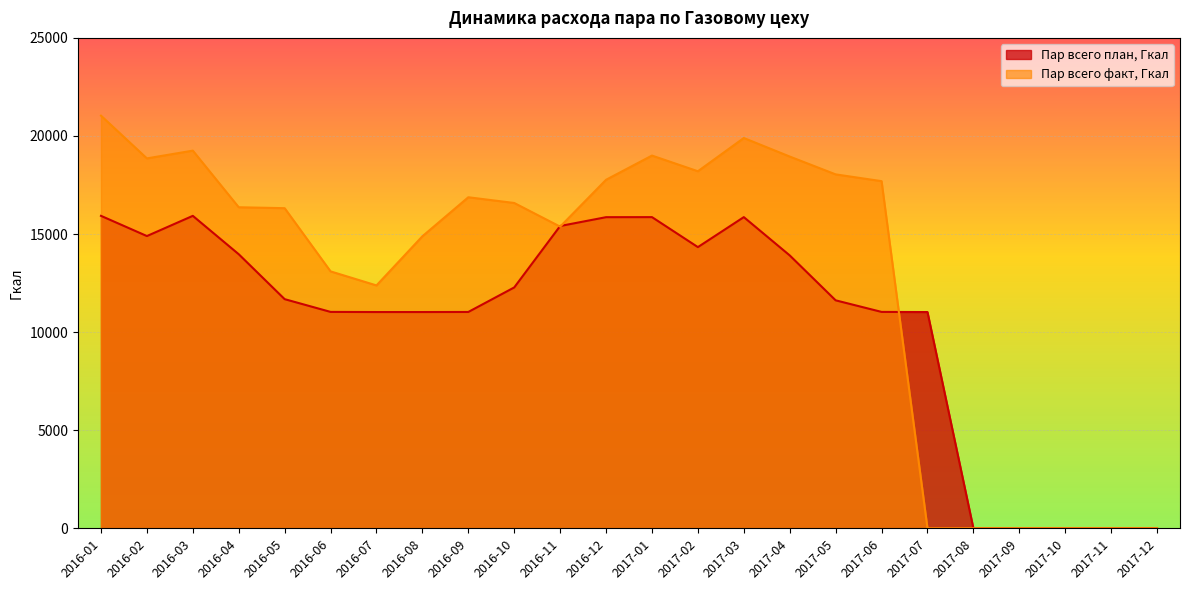

Reading left to right, extract all data points from this chart.

Пар всего план, Гкал: 15928.0	14898.0	15928.0	13971.0	11681.2	11031.0	11024.0	11024.0	11028.0	12278.4	15410.0	15860.0	15863.0	14334.0	15863.0	13911.0	11621.2	11031.0	11024.0	0.0	0.0	0.0	0.0	0.0
Пар всего факт, Гкал: 21036.0	18857.0	19253.0	16366.0	16319.0	13097.0	12381.0	14887.0	16876.0	16584.0	15378.0	17767.0	19001.0	18202.0	19897.0	18951.0	18042.0	17697.0	0.0	0.0	0.0	0.0	0.0	0.0